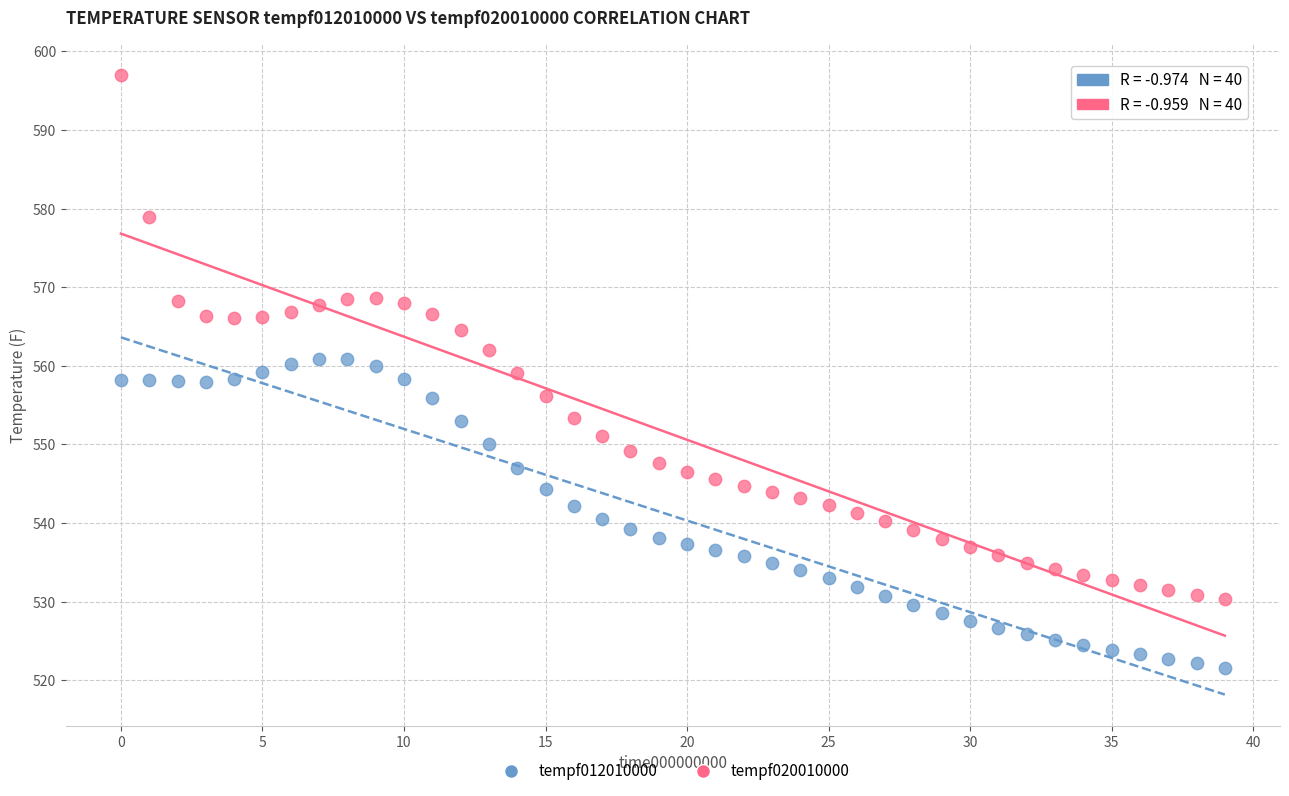

Across all data points, what is the range of Y values (max minus min)?

75.4